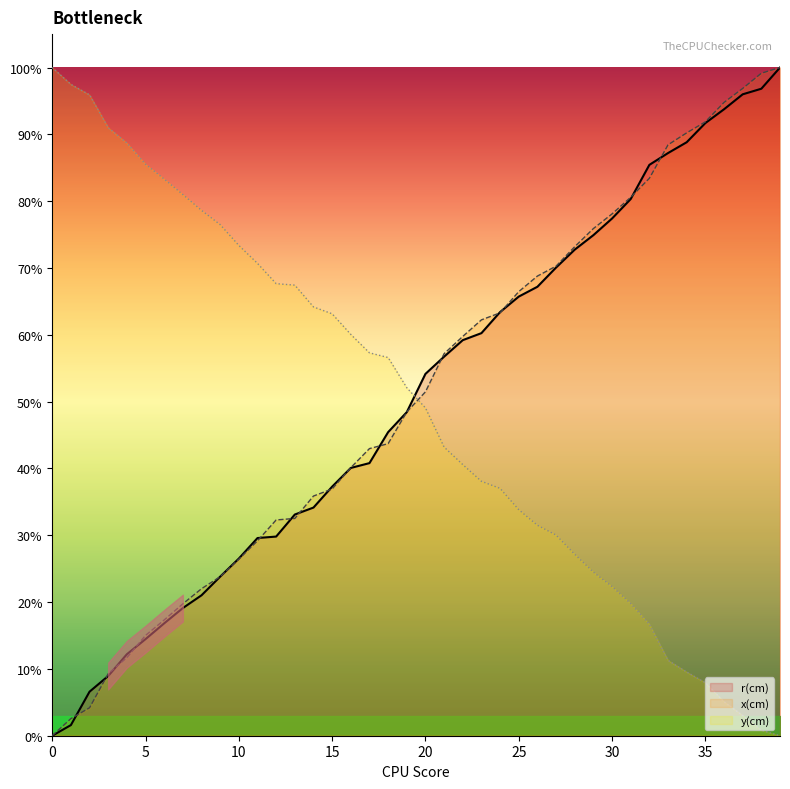

Reading left to right, extract all data points from this chart.

r(cm): 0=0.0	1=0.0	2=0.1	3=0.1	4=0.1	5=0.1	6=0.2	7=0.2	8=0.2	9=0.2	10=0.3	11=0.3	12=0.3	13=0.3	14=0.3	15=0.4	16=0.4	17=0.4	18=0.5	19=0.5	20=0.5	21=0.6	22=0.6	23=0.6	24=0.6	25=0.7	26=0.7	27=0.7	28=0.7	29=0.7	30=0.8	31=0.8	32=0.9	33=0.9	34=0.9	35=0.9	36=0.9	37=1.0	38=1.0	39=1.0
x(cm): 0=0.0	1=0.0	2=0.0	3=0.1	4=0.1	5=0.2	6=0.2	7=0.2	8=0.2	9=0.2	10=0.3	11=0.3	12=0.3	13=0.3	14=0.4	15=0.4	16=0.4	17=0.4	18=0.4	19=0.5	20=0.5	21=0.6	22=0.6	23=0.6	24=0.6	25=0.7	26=0.7	27=0.7	28=0.7	29=0.8	30=0.8	31=0.8	32=0.8	33=0.9	34=0.9	35=0.9	36=0.9	37=1.0	38=1.0	39=1.0
y(cm): 0=1.0	1=1.0	2=1.0	3=0.9	4=0.9	5=0.9	6=0.8	7=0.8	8=0.8	9=0.8	10=0.7	11=0.7	12=0.7	13=0.7	14=0.6	15=0.6	16=0.6	17=0.6	18=0.6	19=0.5	20=0.5	21=0.4	22=0.4	23=0.4	24=0.4	25=0.3	26=0.3	27=0.3	28=0.3	29=0.2	30=0.2	31=0.2	32=0.2	33=0.1	34=0.1	35=0.1	36=0.1	37=0.0	38=0.0	39=0.0